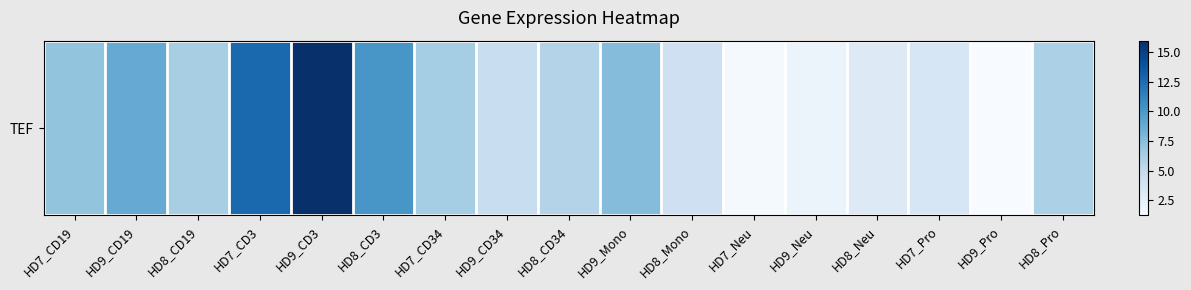

The value at HD8_CD19 is 11.2. True or false?

False